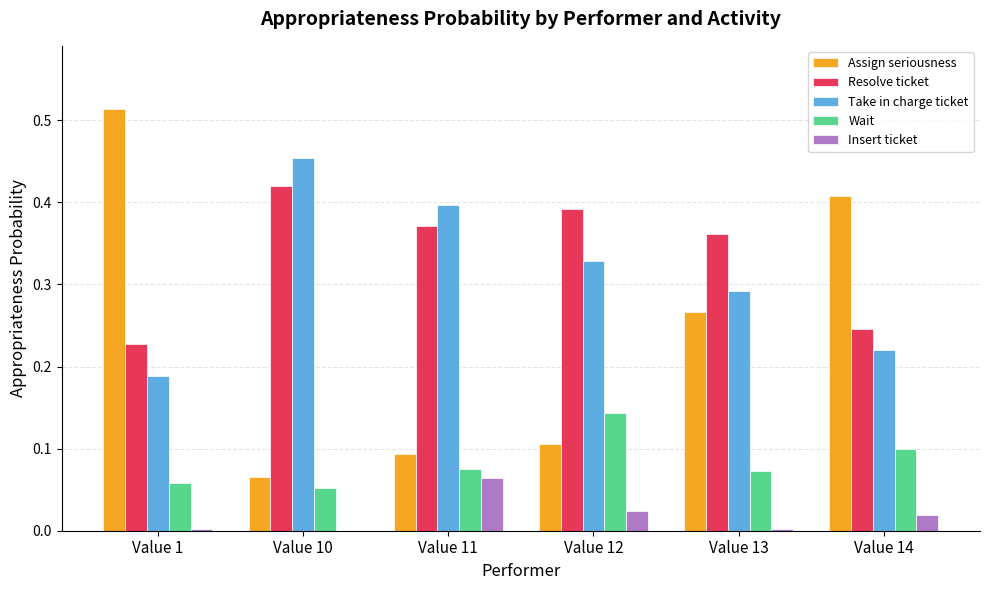

Which series has the largest total across all categories?

Resolve ticket